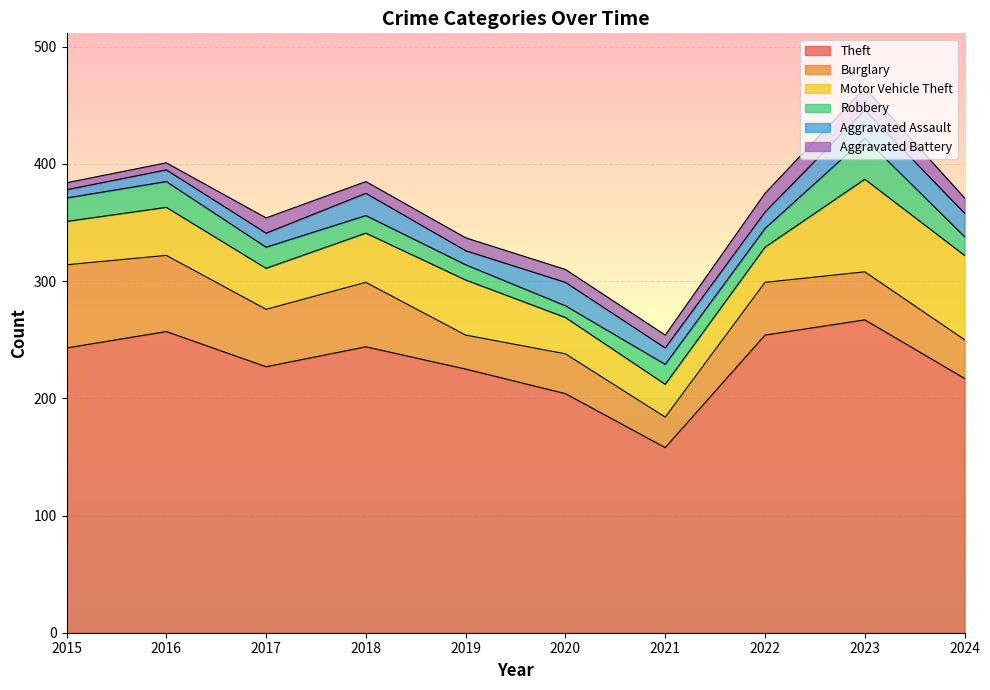

What is the value of the Burglary point at the 1st from the left?

71